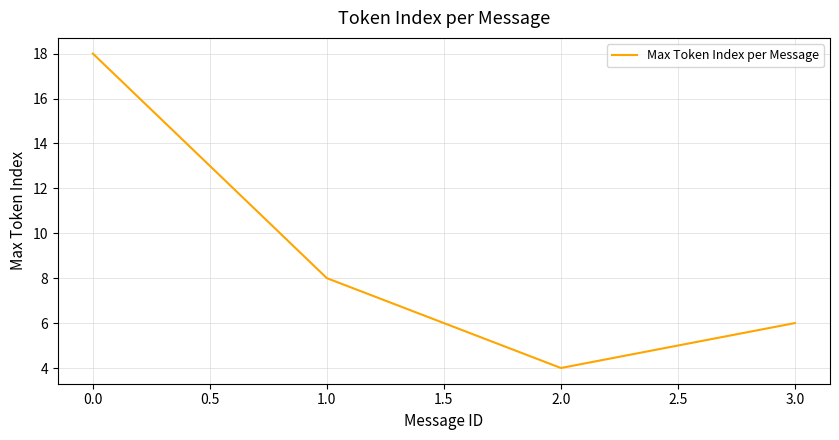

Reading left to right, what are all the values shown in this chart?

18	8	4	6